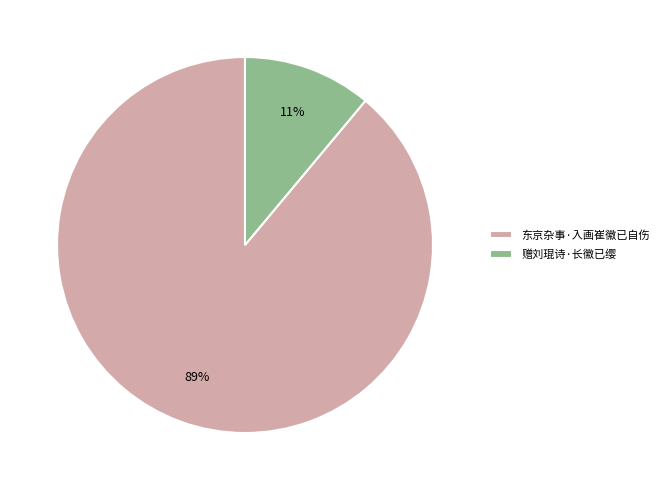

Rank the categories by value from lowest to highest.

赠刘琨诗·长徽已缨, 东京杂事·入画崔徽已自伤